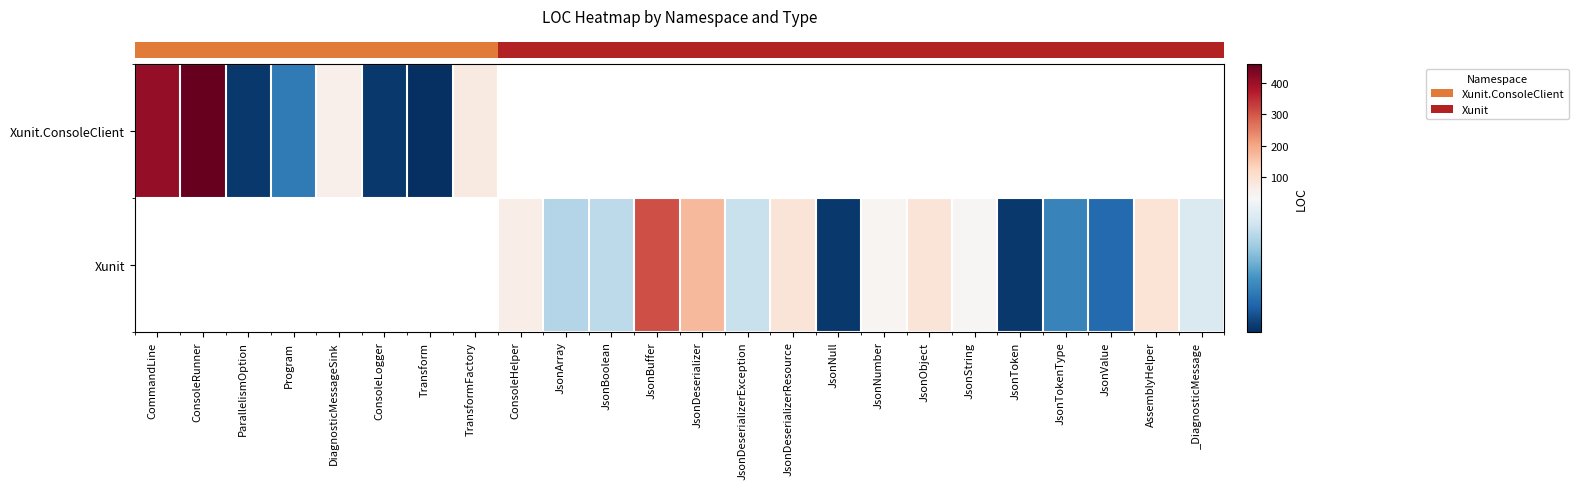

List the labels in order of row_0 value, smallest first.

Transform, ParallelismOption, ConsoleLogger, Program, DiagnosticMessageSink, TransformFactory, CommandLine, ConsoleRunner, ConsoleHelper, JsonArray, JsonBoolean, JsonBuffer, JsonDeserializer, JsonDeserializerException, JsonDeserializerResource, JsonNull, JsonNumber, JsonObject, JsonString, JsonToken, JsonTokenType, JsonValue, AssemblyHelper, _DiagnosticMessage